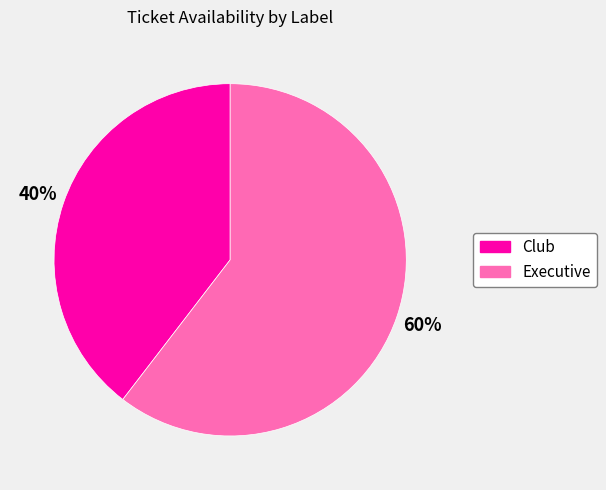

What is the ratio of the value at Executive to the value at Club?

1.5